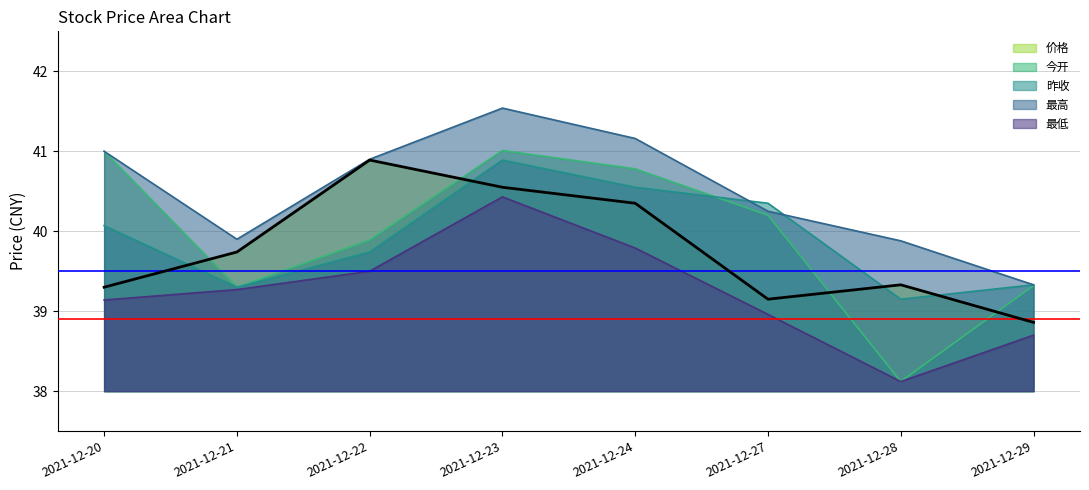

How many interior local peaks does the 最高 series have?

1